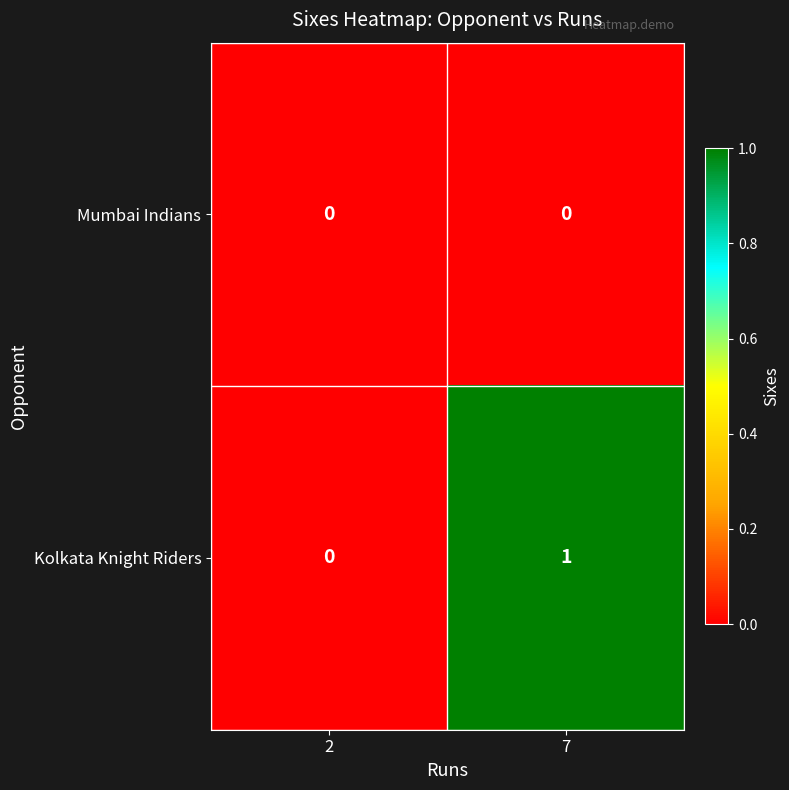

Reading left to right, transcribe all the data shown in this chart.

Mumbai Indians: 2=0	7=0
Kolkata Knight Riders: 2=0	7=1